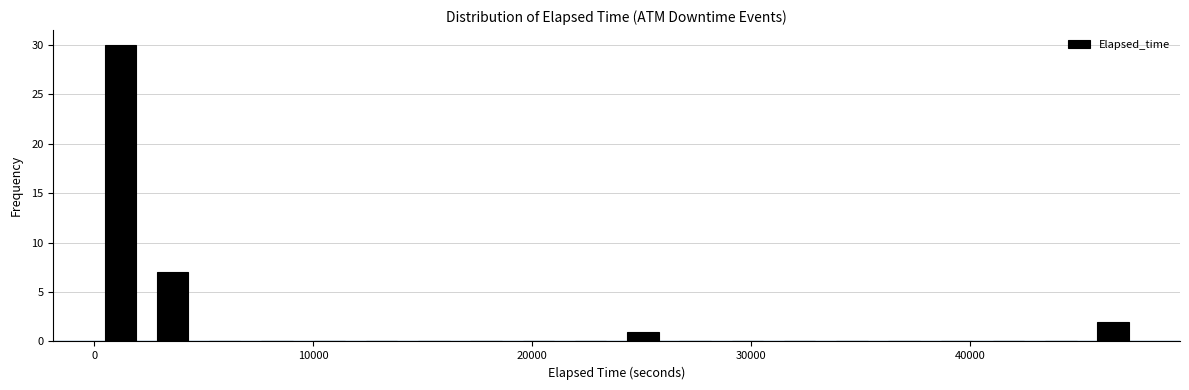

Read against the x-axis, roughly where is the centre of the tallest bar?

1000